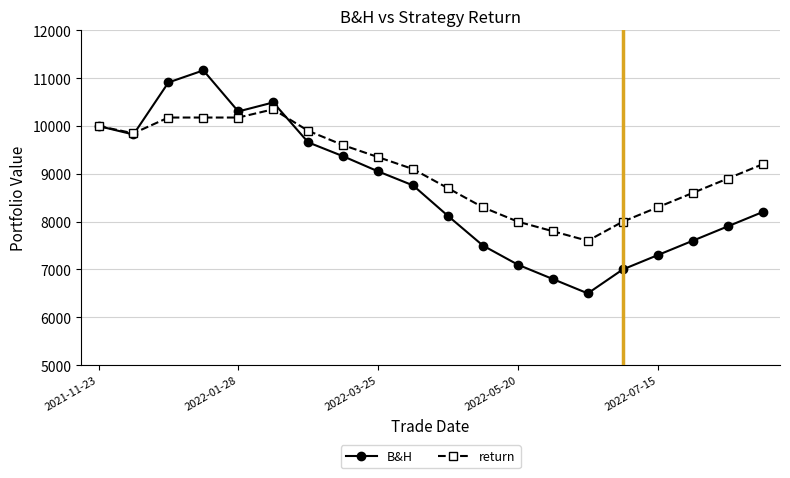

True or false: return has more than 0 points higher than both neighbors.

True